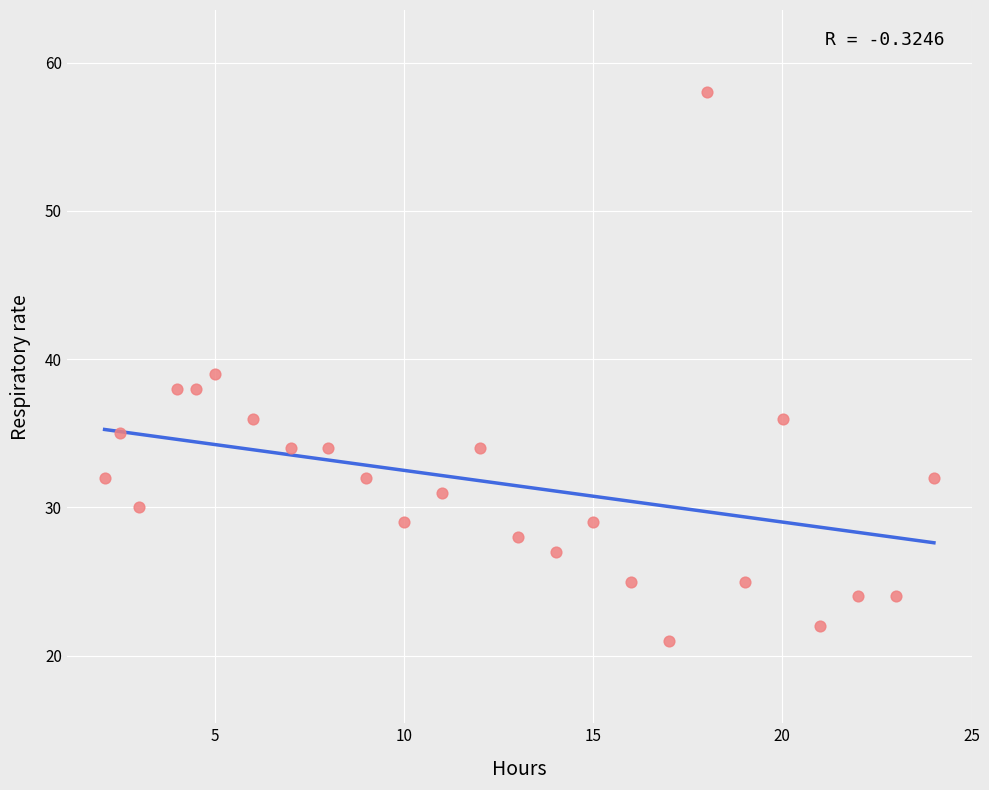

What is the range of Y values (max minus min)?

37